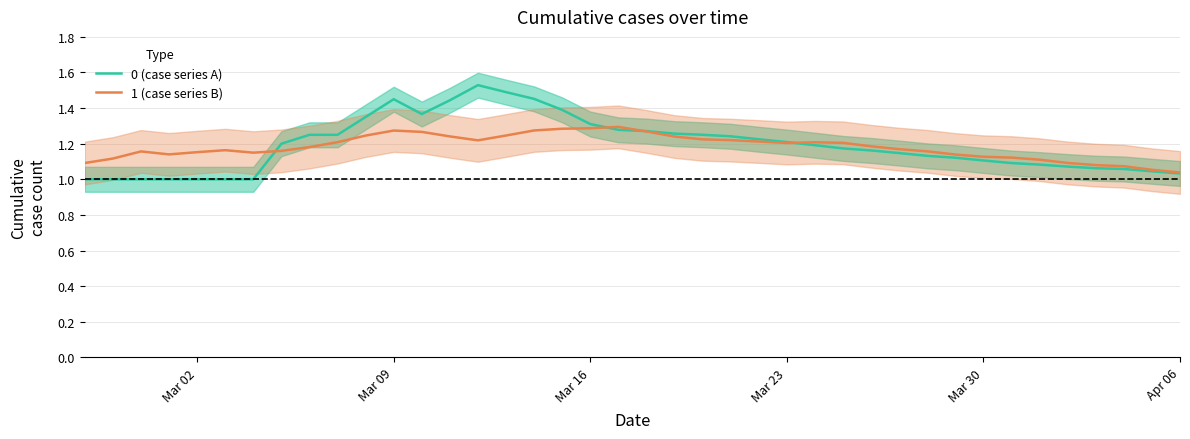

What is the maximum value shown in the chart?

1.5